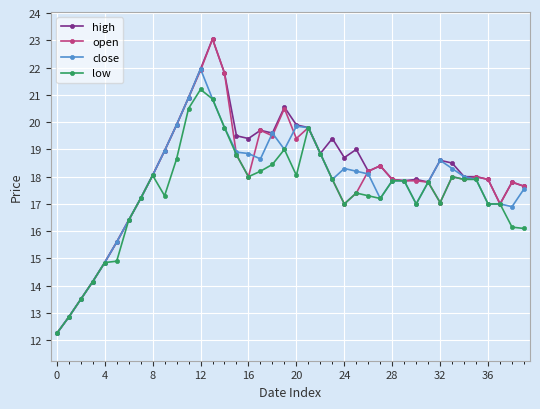

True or false: close has more than 2 interior local peaks.

True